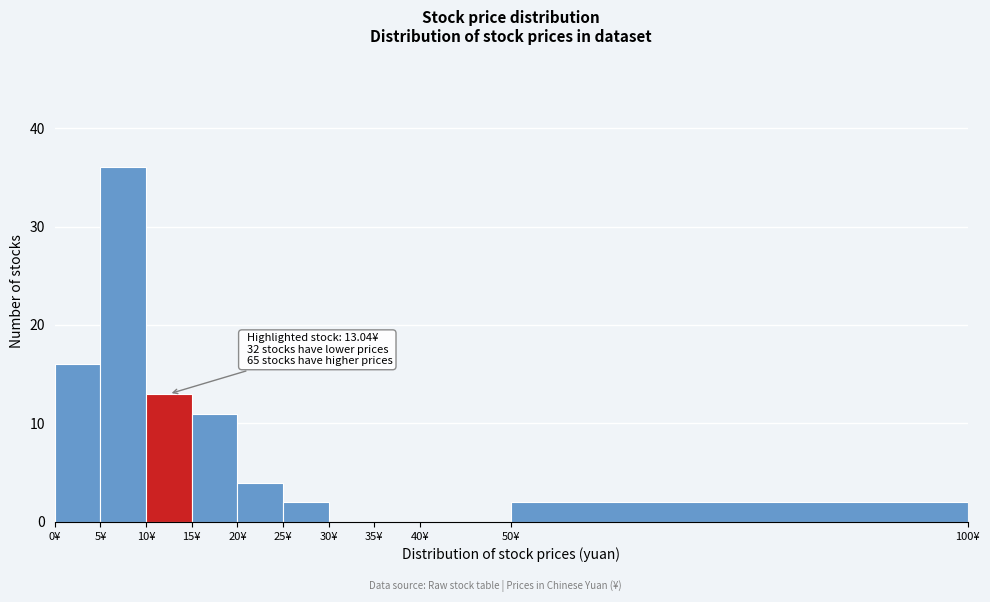

Over which range of the x-axis is the bar tallest?

5 to 10